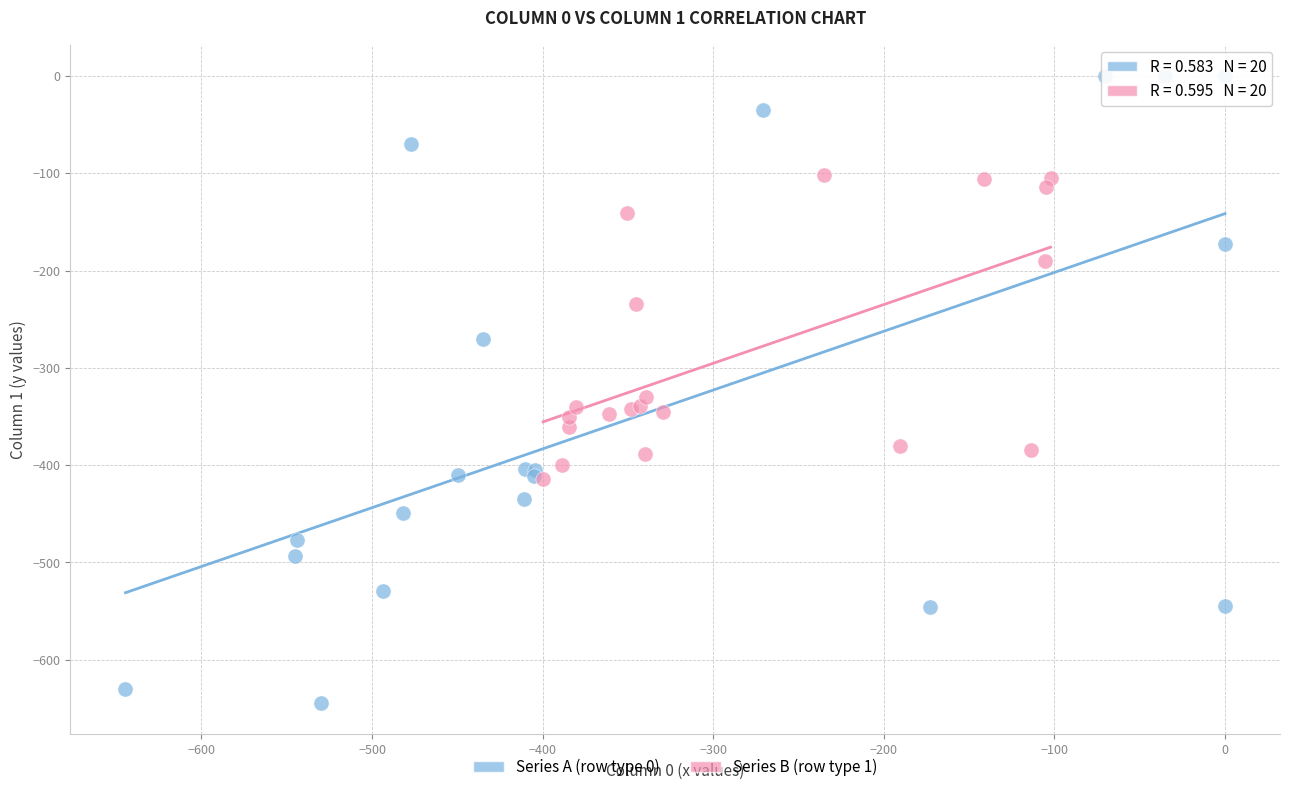

What are all the series names shown in the legend?

Series A (row type 0), Series B (row type 1)